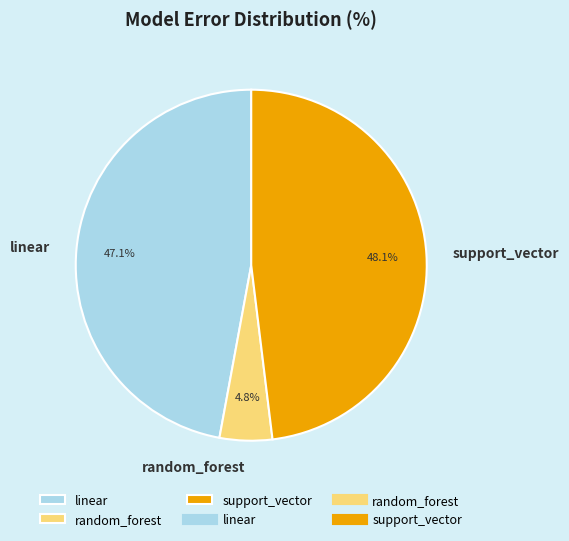

The linear slice represents 41% of the pie. True or false?

False